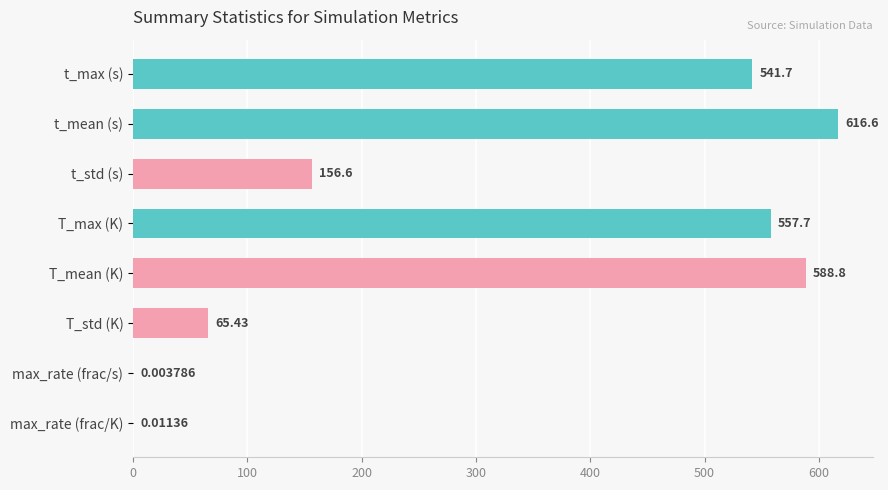

At which category does the chart reach its peak across all series?

t_mean (s)